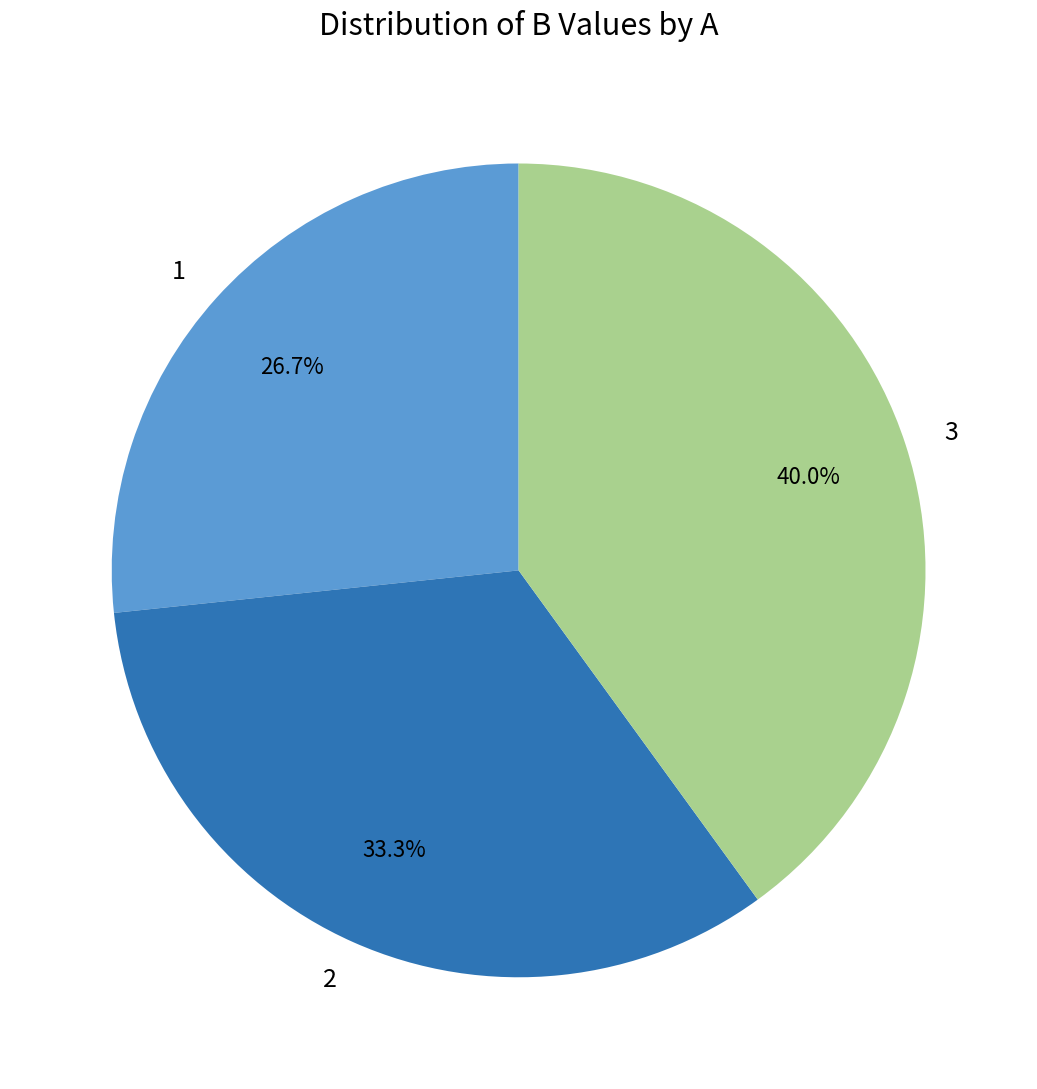

To the nearest percent, what portion does 1 represent?

27%